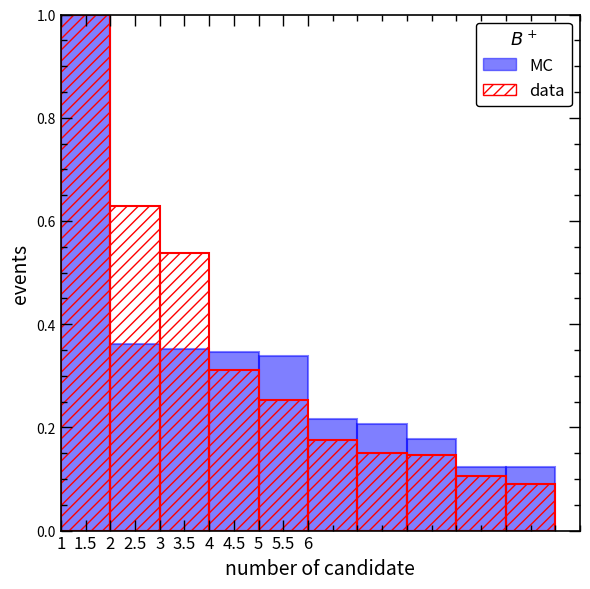

At how many categories does at least one series exceed 0?

10